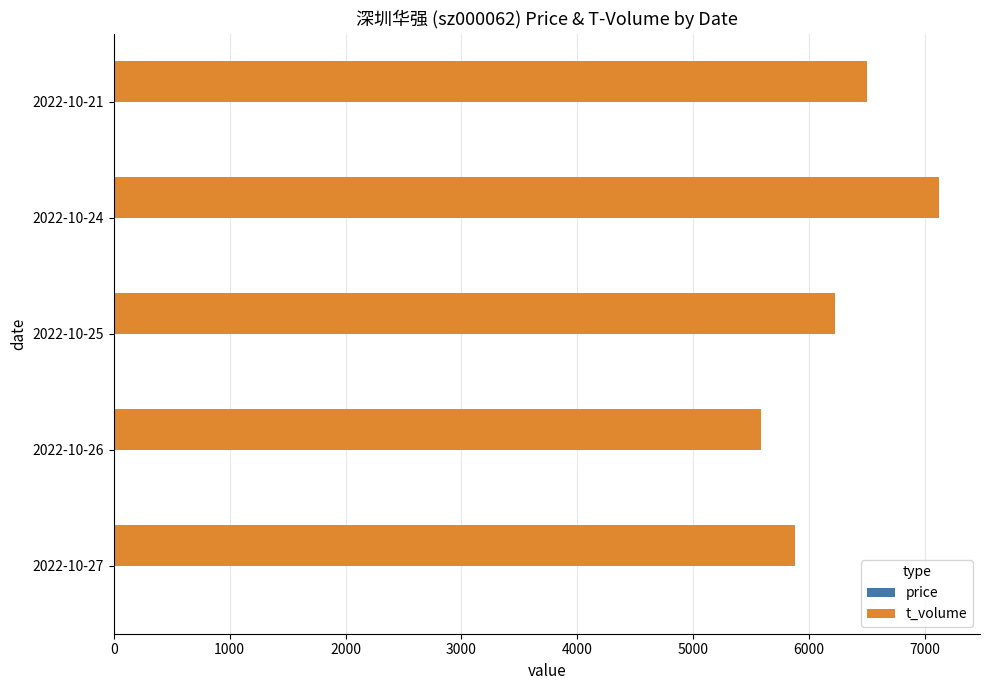

At which category is the sum across all series the highest?

2022-10-24